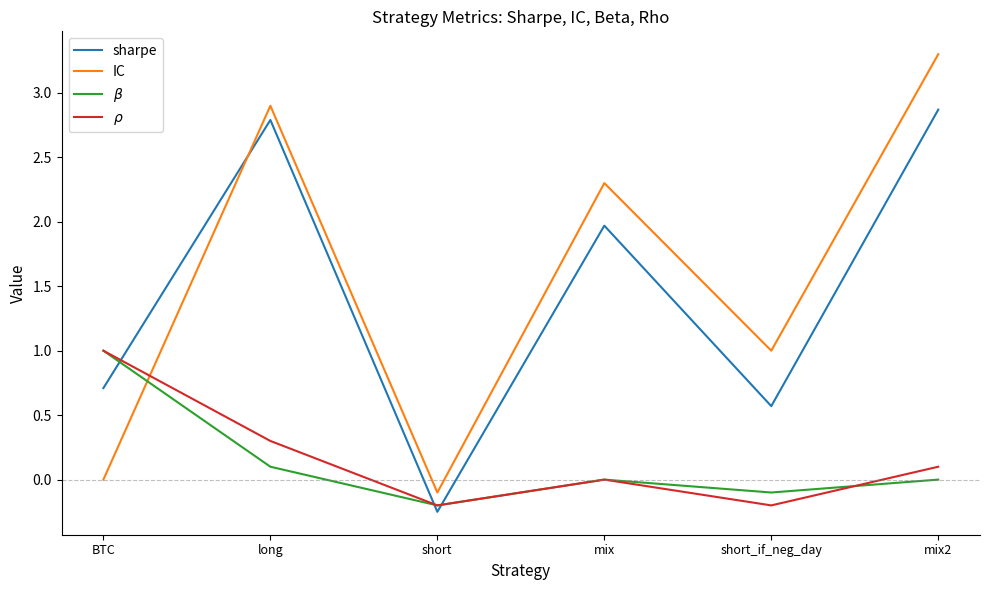

At long, list the series in order from smallest to largest.

$\beta$, $\rho$, sharpe, IC